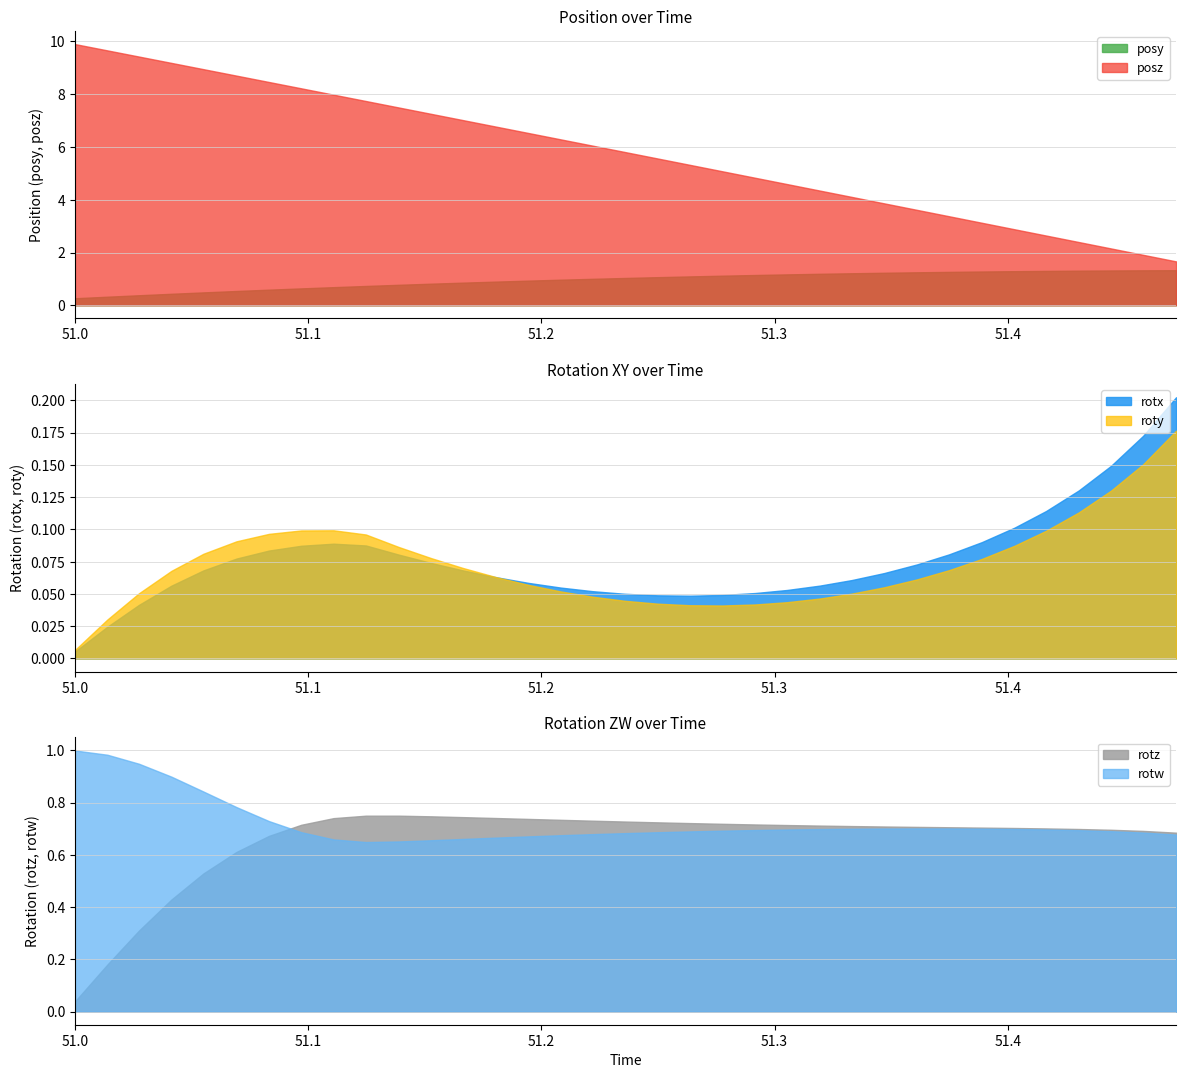

Which has a higher value, 51.45807 or 51.23566?

51.45807